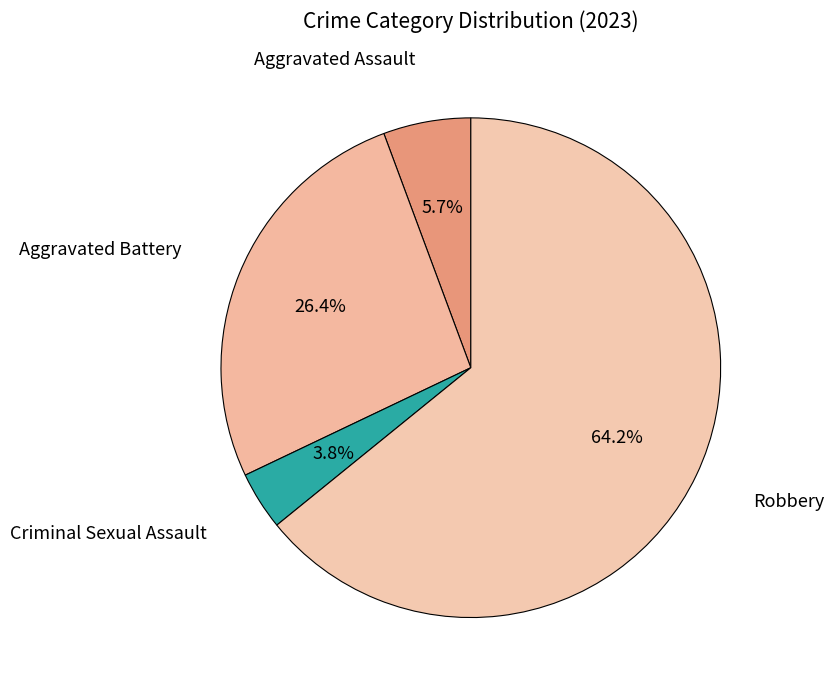

To the nearest percent, what is the difference between the Criminal Sexual Assault and Aggravated Battery slice percentages?

23%